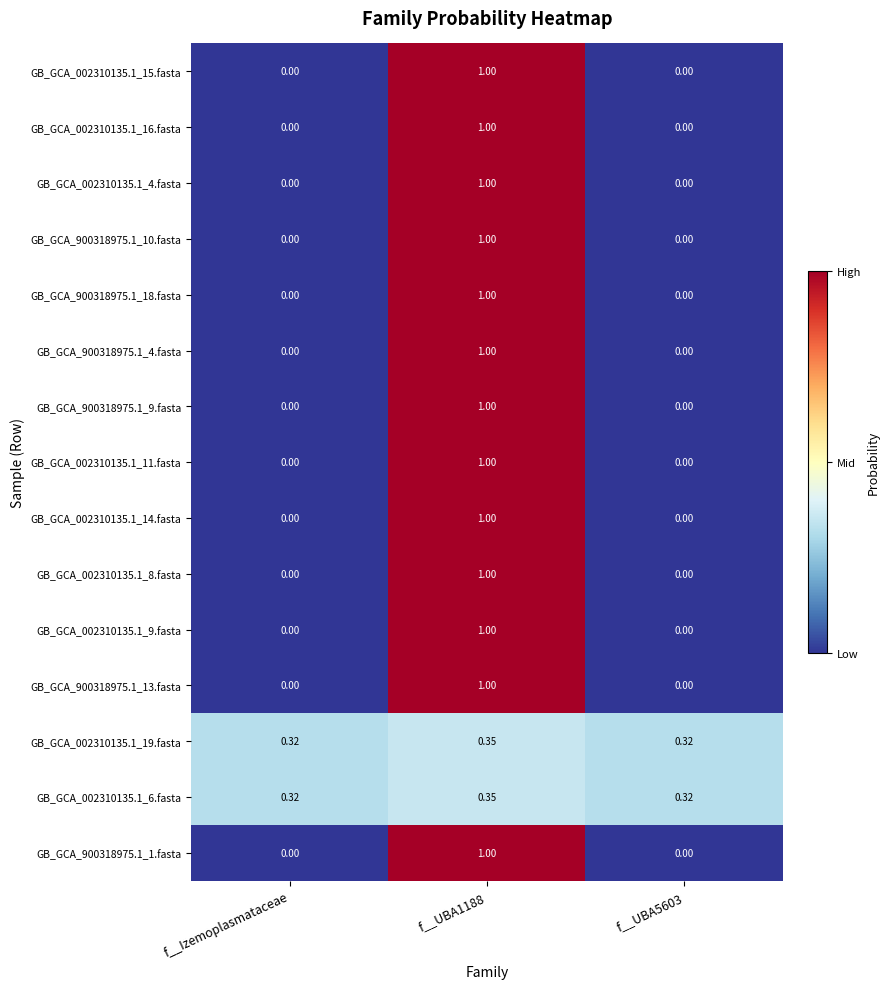

Is the value of GB_GCA_002310135.1_19.fasta at f__Izemoplasmataceae greater than the value of GB_GCA_900318975.1_10.fasta at f__UBA1188?

No